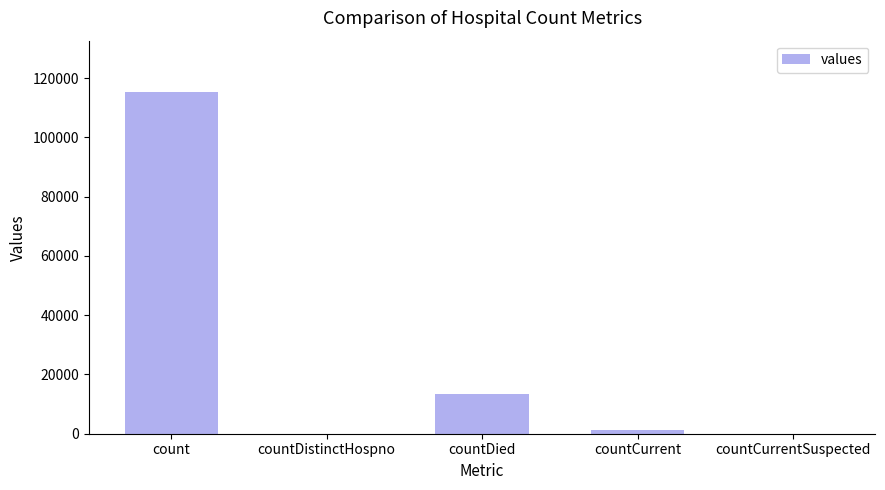

The value at count is 186072. True or false?

False